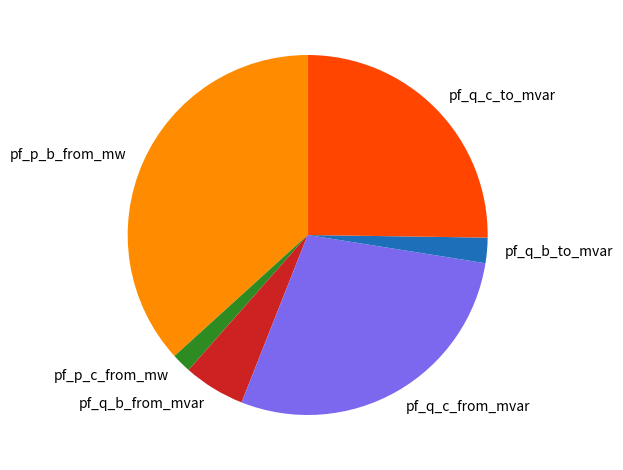

The pf_q_c_to_mvar slice represents 25% of the pie. True or false?

True